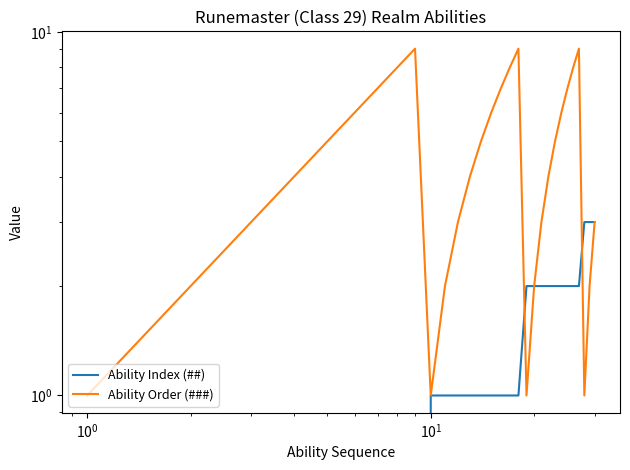

What is the average value of the Ability Order (###) series?

5